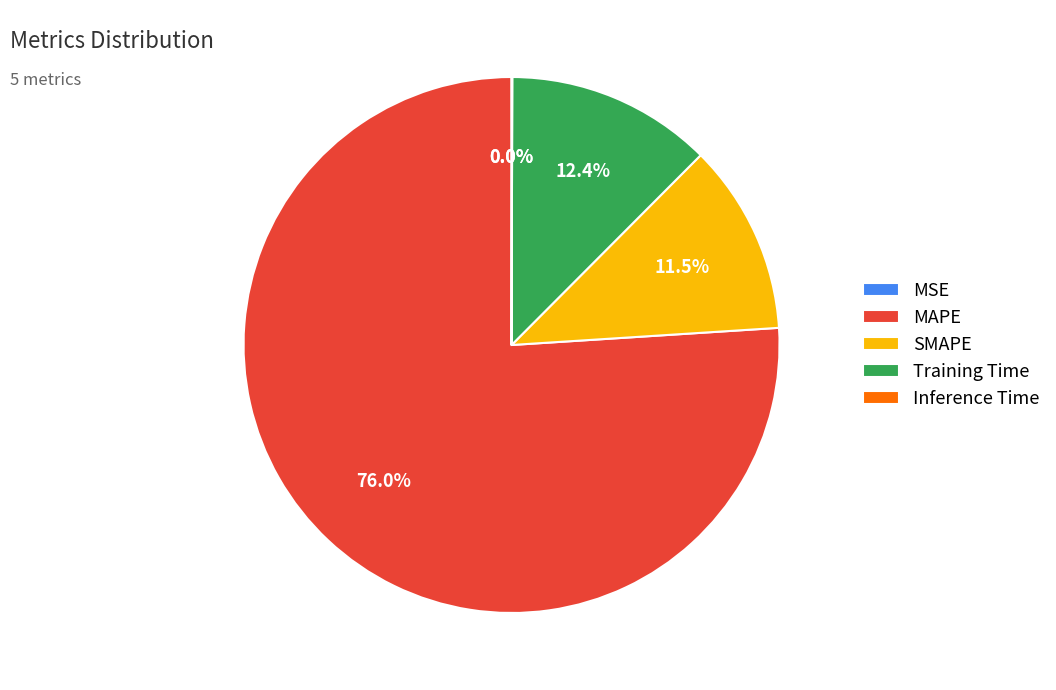

Combined, do Training Time and MAPE account for over 50%?

Yes